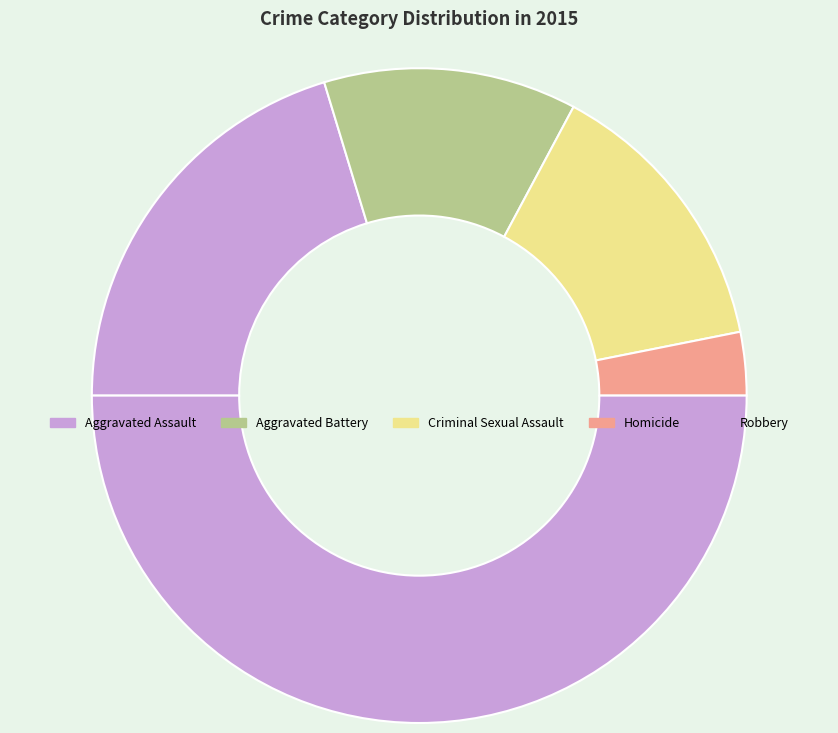

How many slices are in this pie chart?

5